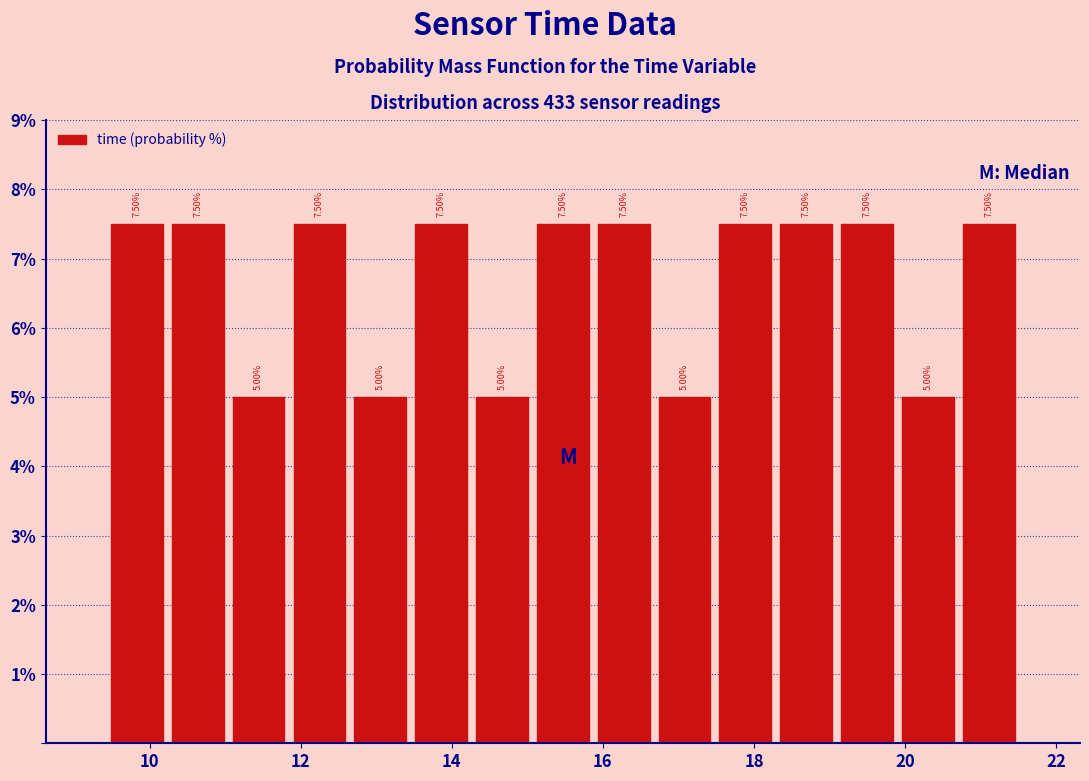

Reading left to right, list every bar in this chart as the range it spans on the x-axis followed by its height. The bar edges are not printed on the chart, so give them approximately, as read against the axis.

9.4 to 10.2: 7.50
10.2 to 11.0: 7.50
11.0 to 11.8: 5.00
11.8 to 12.6: 7.50
12.6 to 13.4: 5.00
13.4 to 14.2: 7.50
14.2 to 15.0: 5.00
15.0 to 15.8: 7.50
15.8 to 16.6: 7.50
16.6 to 17.4: 5.00
17.4 to 18.2: 7.50
18.2 to 19.0: 7.50
19.0 to 19.8: 7.50
19.8 to 20.8: 5.00
20.8 to 21.6: 7.50